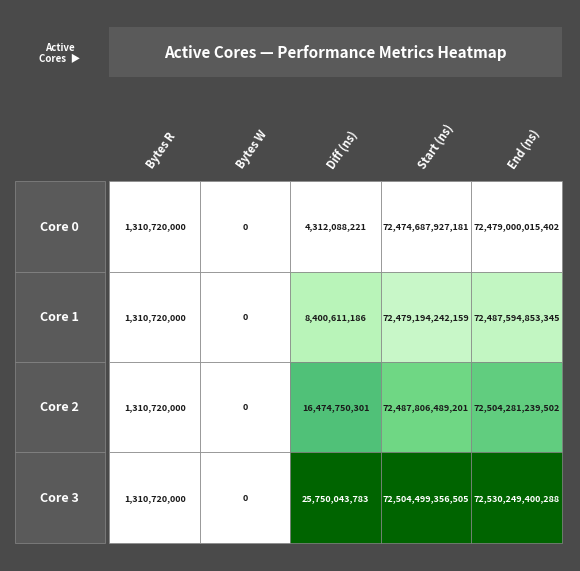

Is it true that Bytes R equals 487674323 at 2?

False